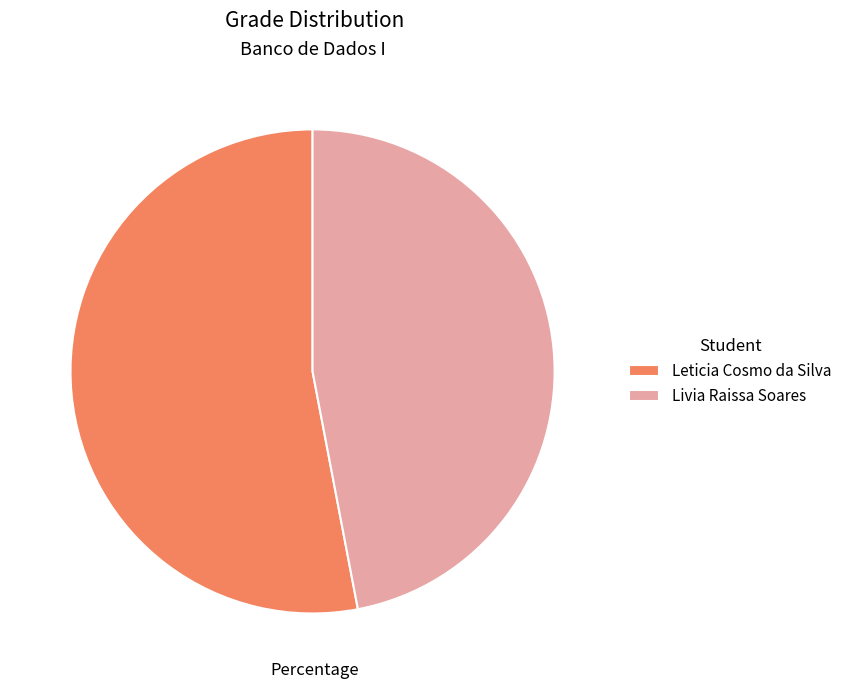

Which category has the smallest portion of the pie?

Livia Raissa Soares